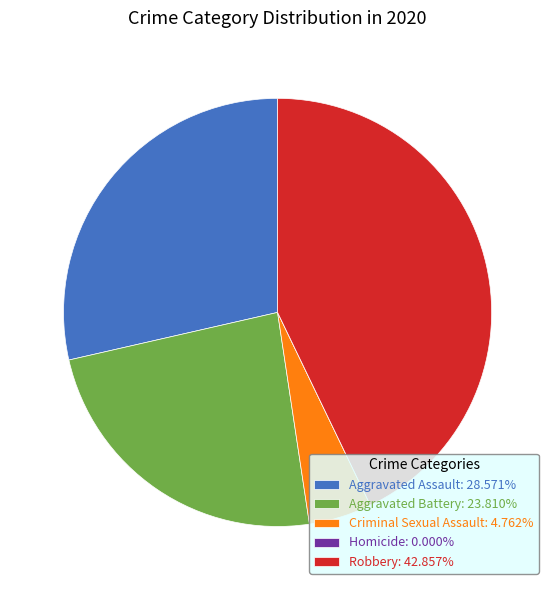

Is Aggravated Assault: 28.571% the majority of the pie?

No